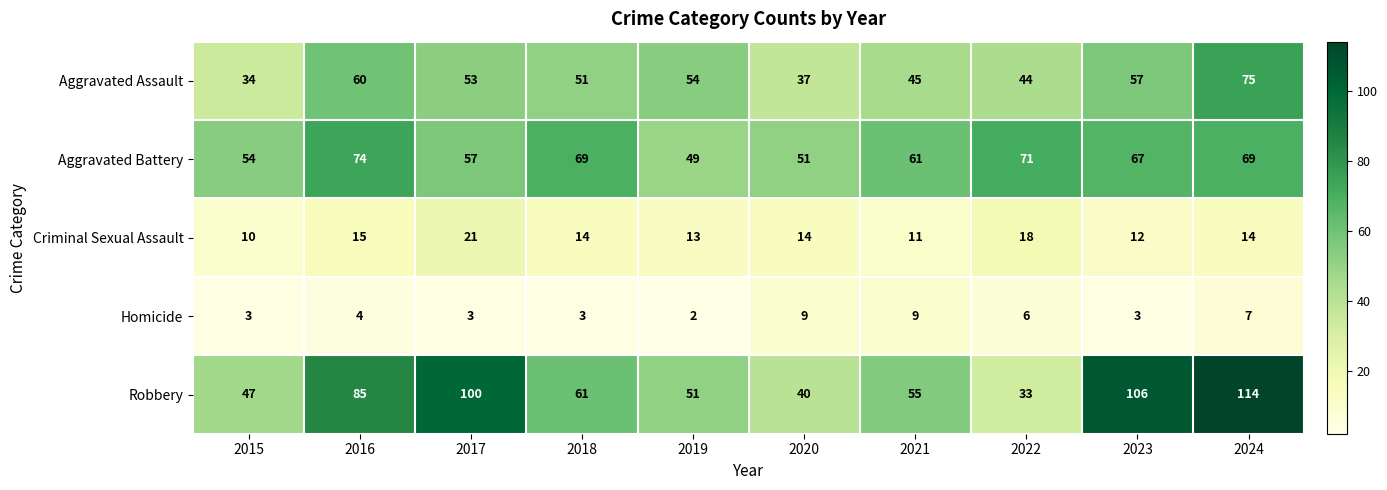

At 2024, list the series in order from largest to smallest.

Robbery, Aggravated Assault, Aggravated Battery, Criminal Sexual Assault, Homicide